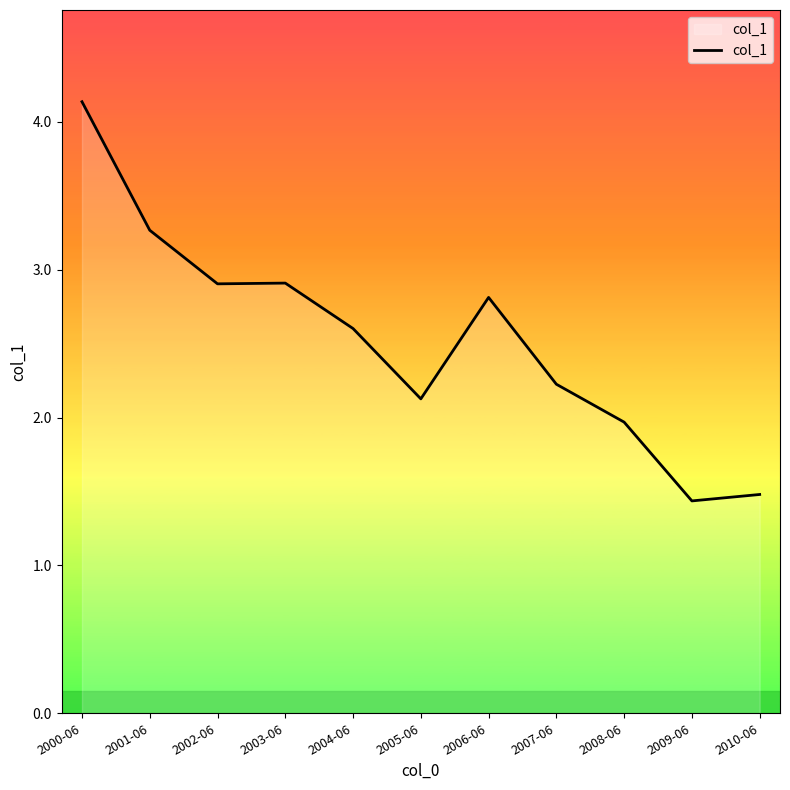

Reading left to right, list all the values displayed in this chart.

4.1	3.3	2.9	2.9	2.6	2.1	2.8	2.2	2.0	1.4	1.5